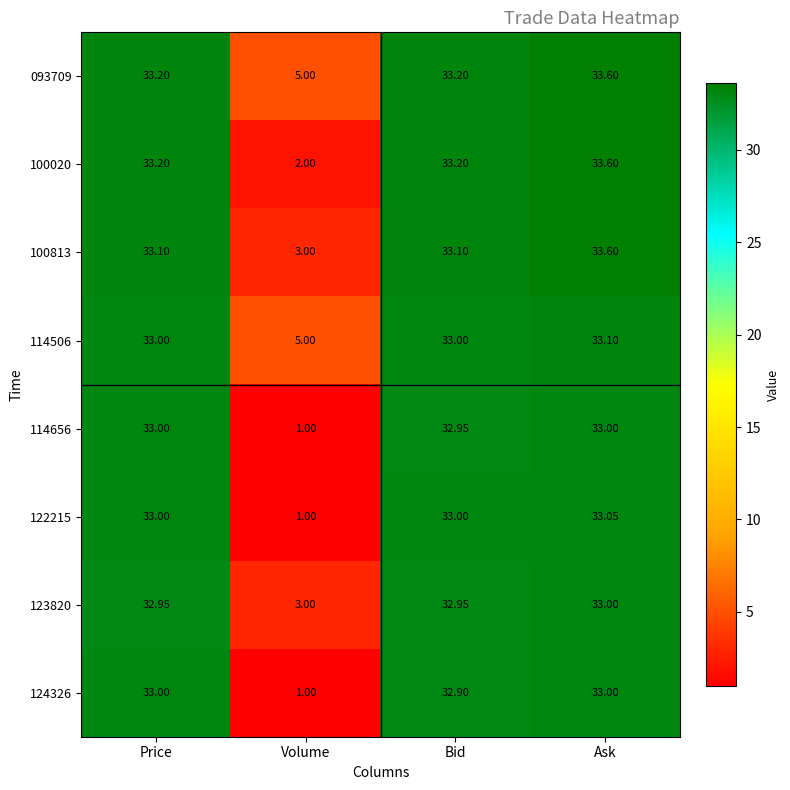

How many data points does each series have?

4